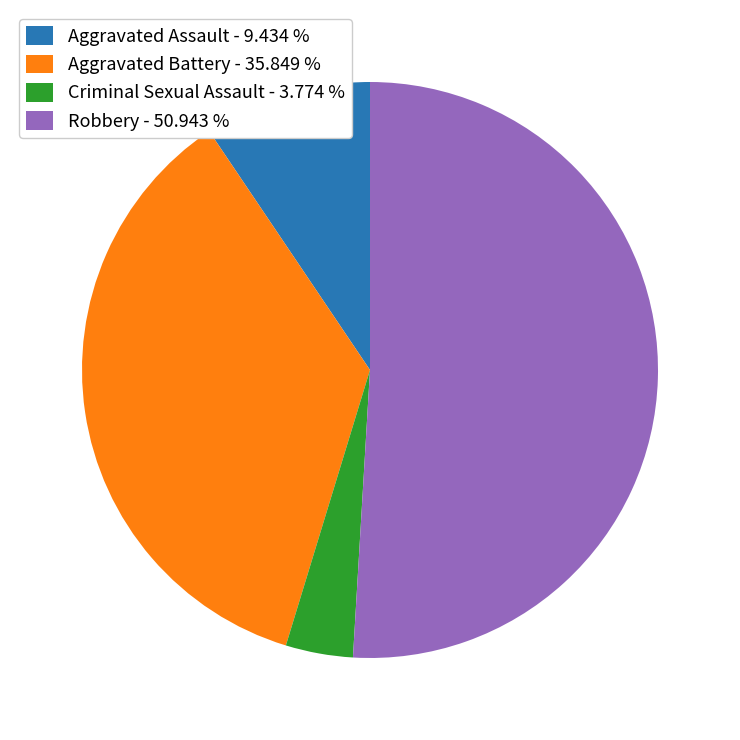

Between Aggravated Battery - 35.849 % and Aggravated Assault - 9.434 %, which is larger?

Aggravated Battery - 35.849 %